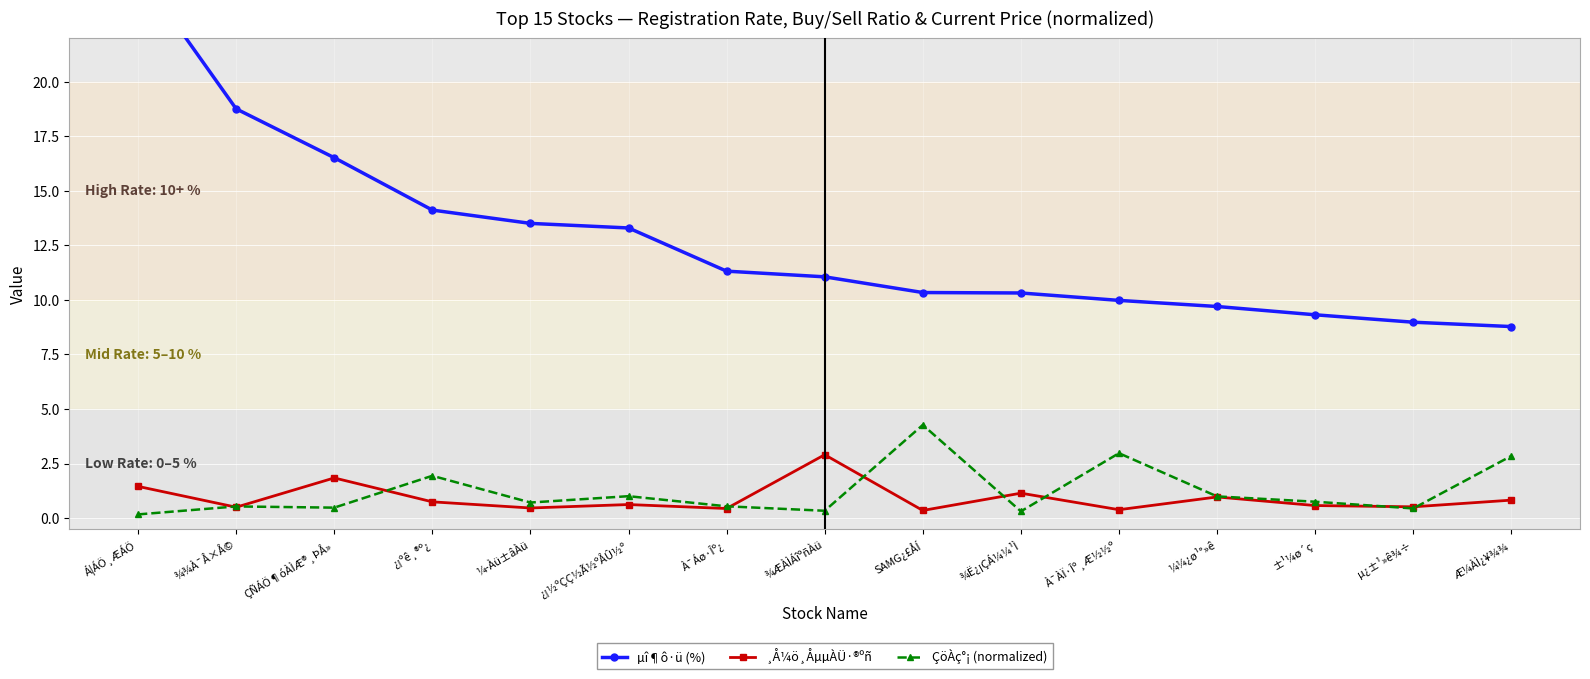

Rank the series by their maximum value, from highest to lowest.

µî¶ô·ü (%), ÇöÀç°¡ (normalized), ¸Å¼ö¸ÅµµÀÜ·®ºñ